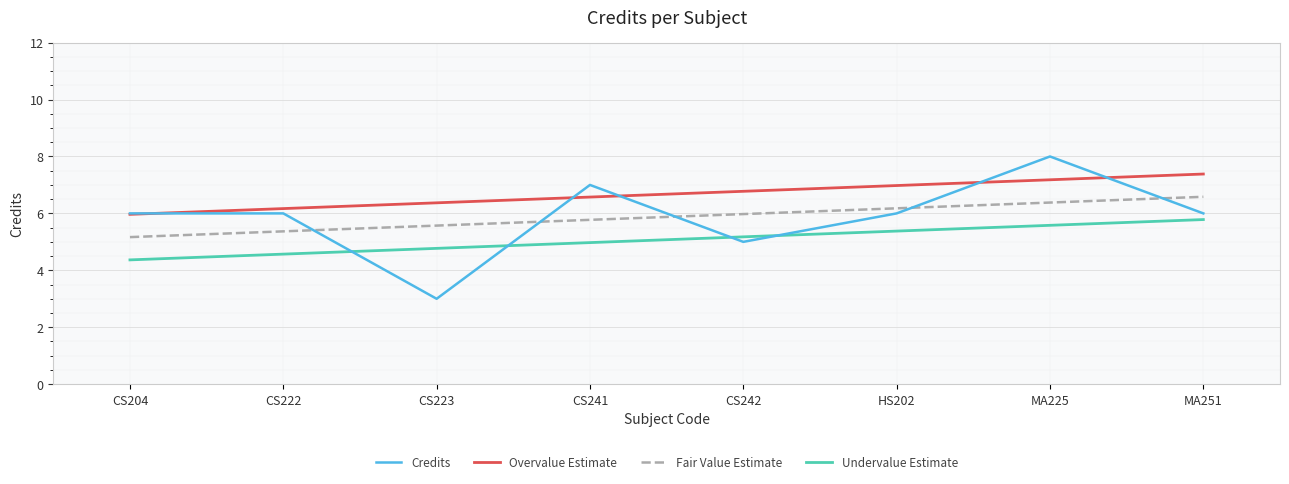

What position from the right is CS242?

4